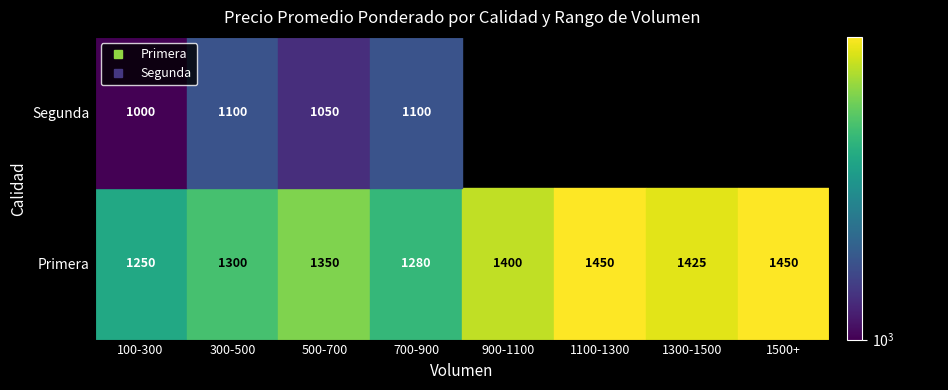

At which label is Segunda closest to 550?

100-300